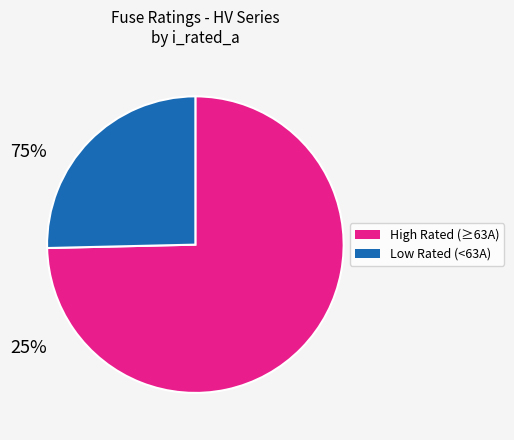

What is the largest slice in the pie chart?

High Rated (≥63A)